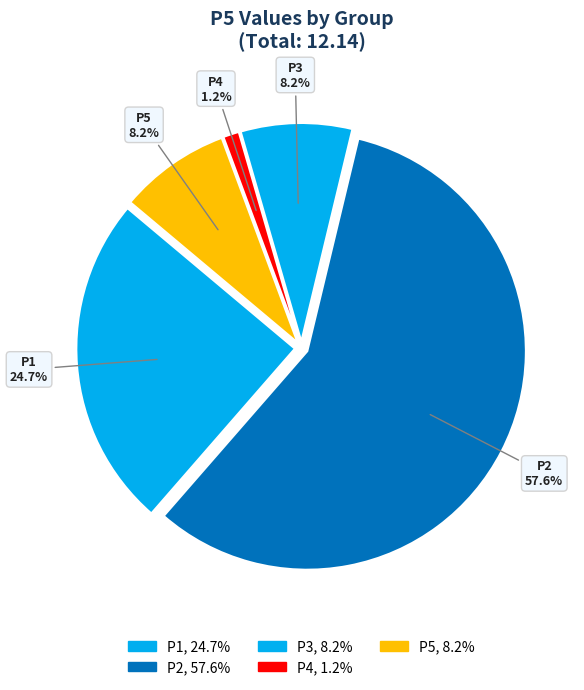

Which slice is the smallest?

P4